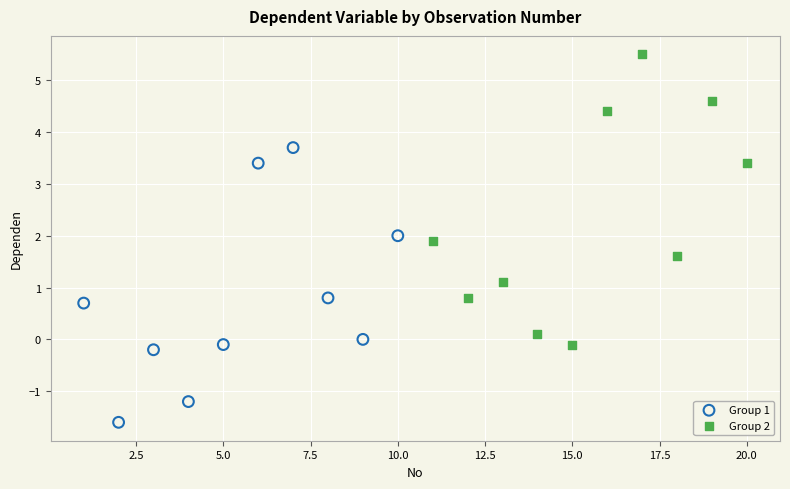

What are all the series names shown in the legend?

Group 1, Group 2